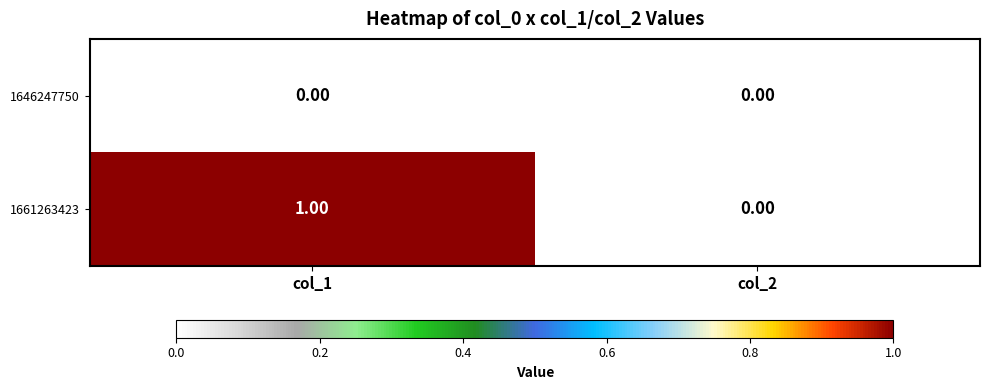

Rank the series by their average value, from lowest to highest.

1646247750, 1661263423